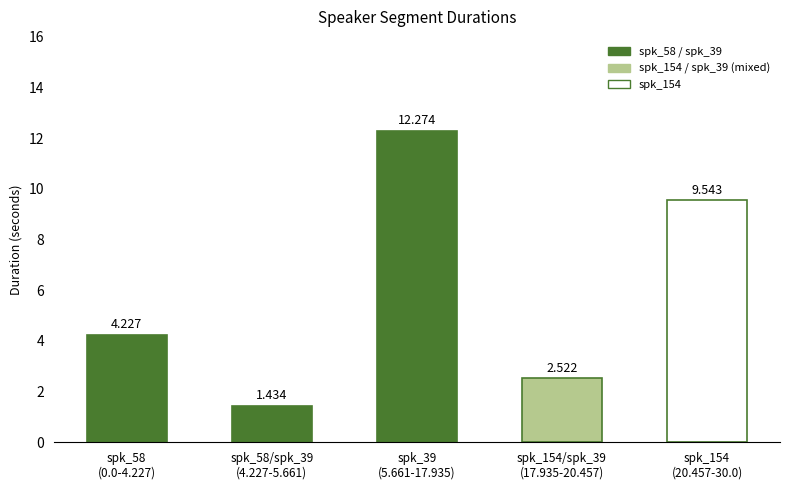

How many data points are above 4?

3